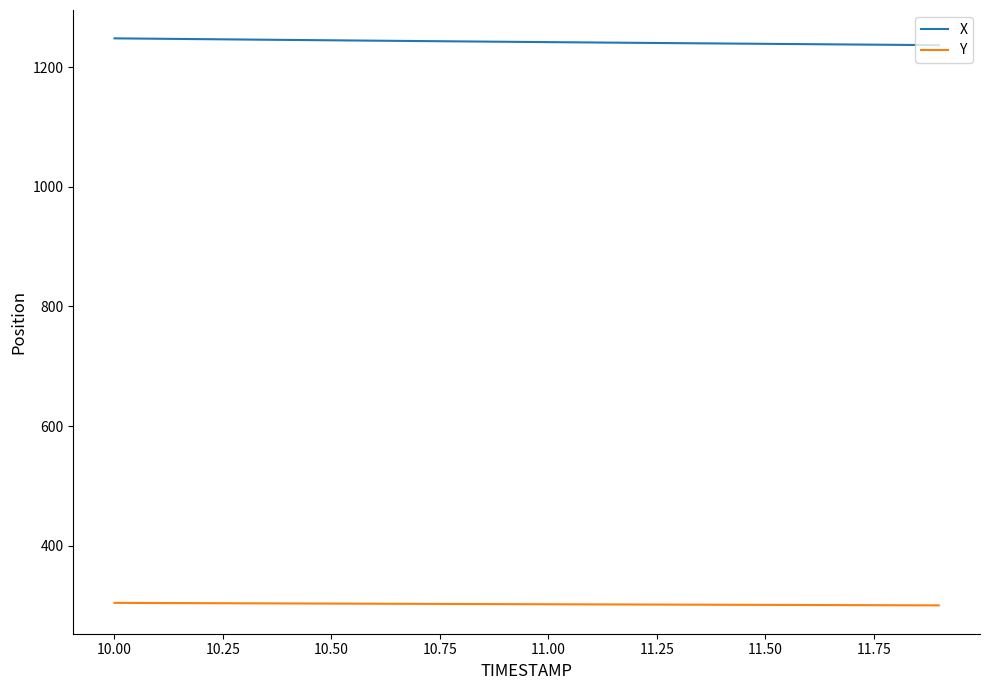

What is the lowest value of the Y series?

300.3